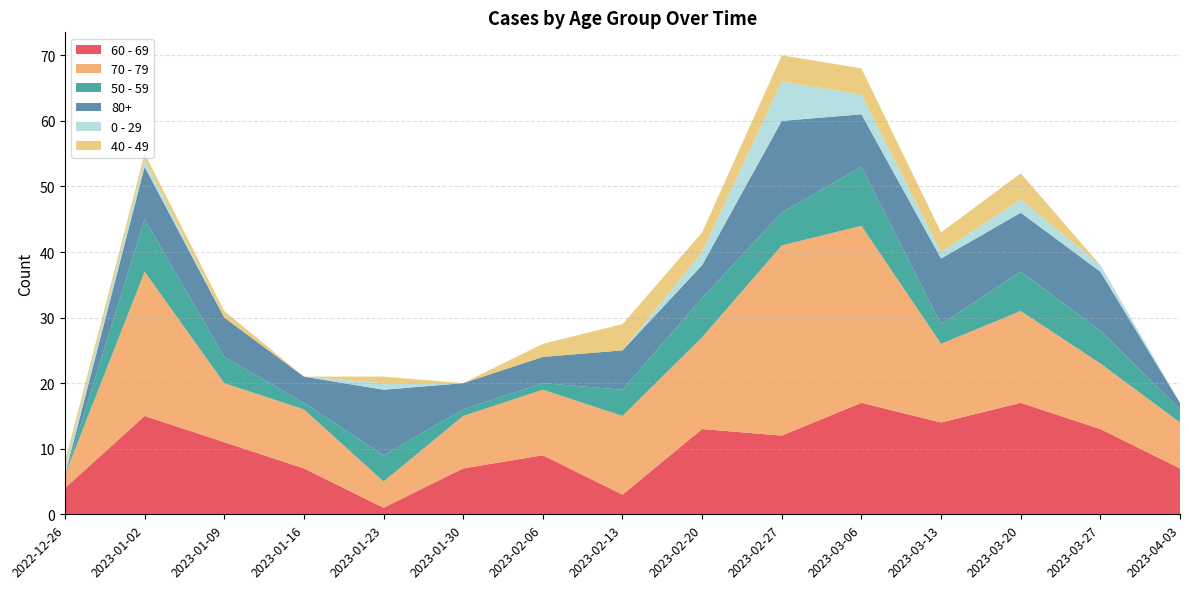

Reading left to right, what are all the values shown in this chart?

60 - 69: 2022-12-26=4	2023-01-02=15	2023-01-09=11	2023-01-16=7	2023-01-23=1	2023-01-30=7	2023-02-06=9	2023-02-13=3	2023-02-20=13	2023-02-27=12	2023-03-06=17	2023-03-13=14	2023-03-20=17	2023-03-27=13	2023-04-03=7
70 - 79: 2022-12-26=2	2023-01-02=22	2023-01-09=9	2023-01-16=9	2023-01-23=4	2023-01-30=8	2023-02-06=10	2023-02-13=12	2023-02-20=14	2023-02-27=29	2023-03-06=27	2023-03-13=12	2023-03-20=14	2023-03-27=10	2023-04-03=7
50 - 59: 2022-12-26=0	2023-01-02=8	2023-01-09=4	2023-01-16=1	2023-01-23=4	2023-01-30=1	2023-02-06=1	2023-02-13=4	2023-02-20=6	2023-02-27=5	2023-03-06=9	2023-03-13=3	2023-03-20=6	2023-03-27=5	2023-04-03=2
80+: 2022-12-26=0	2023-01-02=8	2023-01-09=6	2023-01-16=4	2023-01-23=10	2023-01-30=4	2023-02-06=4	2023-02-13=6	2023-02-20=5	2023-02-27=14	2023-03-06=8	2023-03-13=10	2023-03-20=9	2023-03-27=9	2023-04-03=1
0 - 29: 2022-12-26=1	2023-01-02=1	2023-01-09=0	2023-01-16=0	2023-01-23=1	2023-01-30=0	2023-02-06=0	2023-02-13=0	2023-02-20=2	2023-02-27=6	2023-03-06=3	2023-03-13=1	2023-03-20=2	2023-03-27=1	2023-04-03=0
40 - 49: 2022-12-26=1	2023-01-02=1	2023-01-09=1	2023-01-16=0	2023-01-23=1	2023-01-30=0	2023-02-06=2	2023-02-13=4	2023-02-20=3	2023-02-27=4	2023-03-06=4	2023-03-13=3	2023-03-20=4	2023-03-27=0	2023-04-03=0